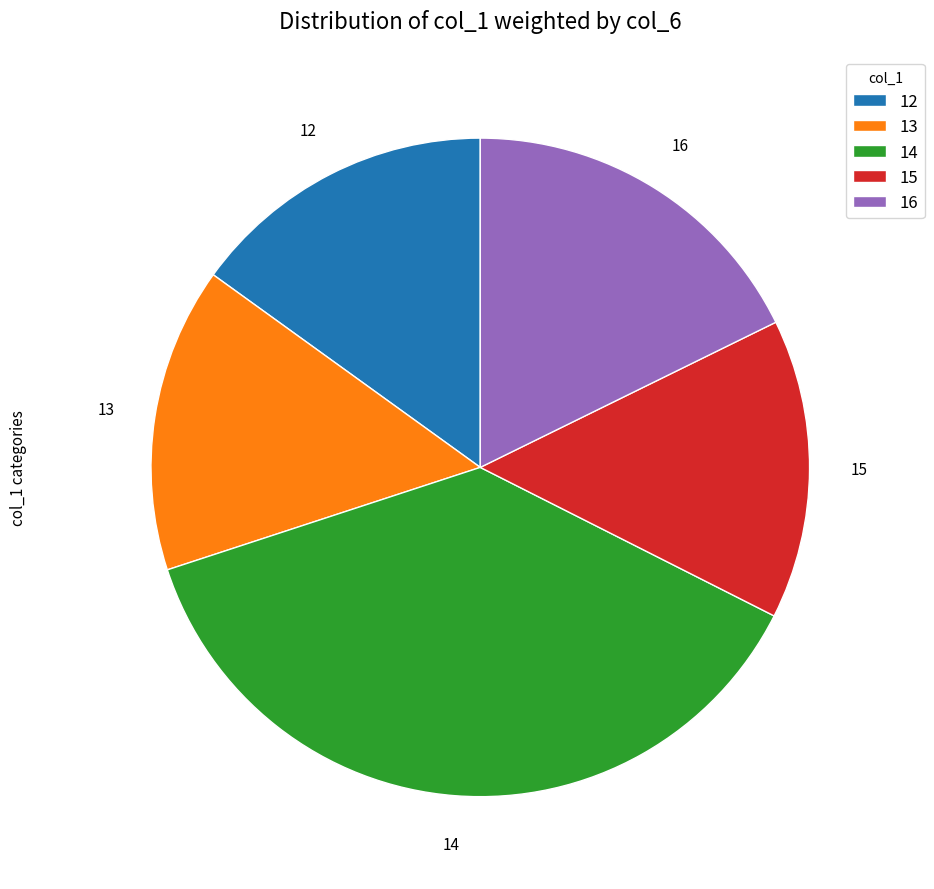

Is it true that 12 is 15% of the pie?

True